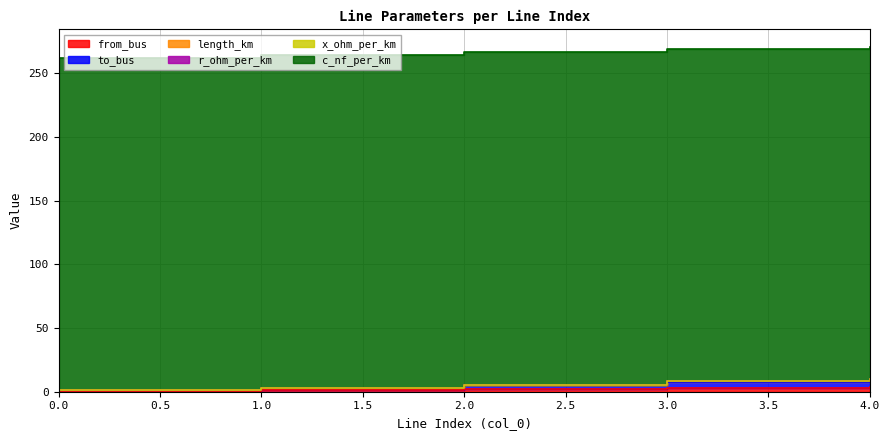

Rank the series by their maximum value, from lowest to highest.

x_ohm_per_km, r_ohm_per_km, length_km, from_bus, to_bus, c_nf_per_km